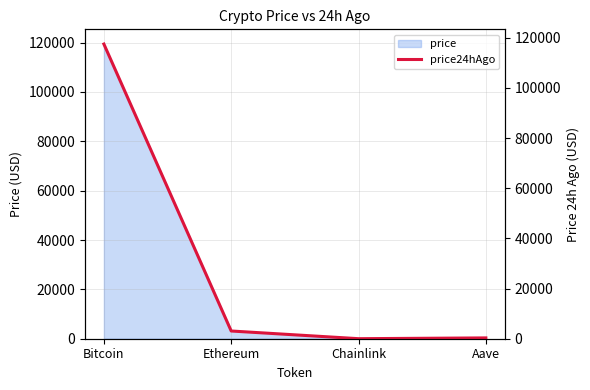

What is the change in value from Ethereum to Chainlink?

-3062.5